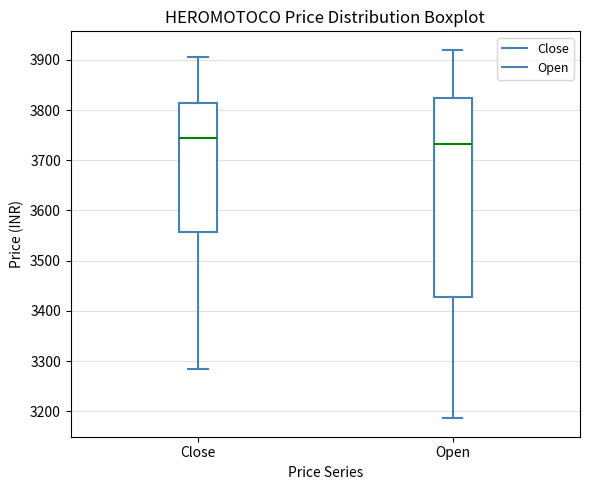

Which box has the lowest median line?

Open